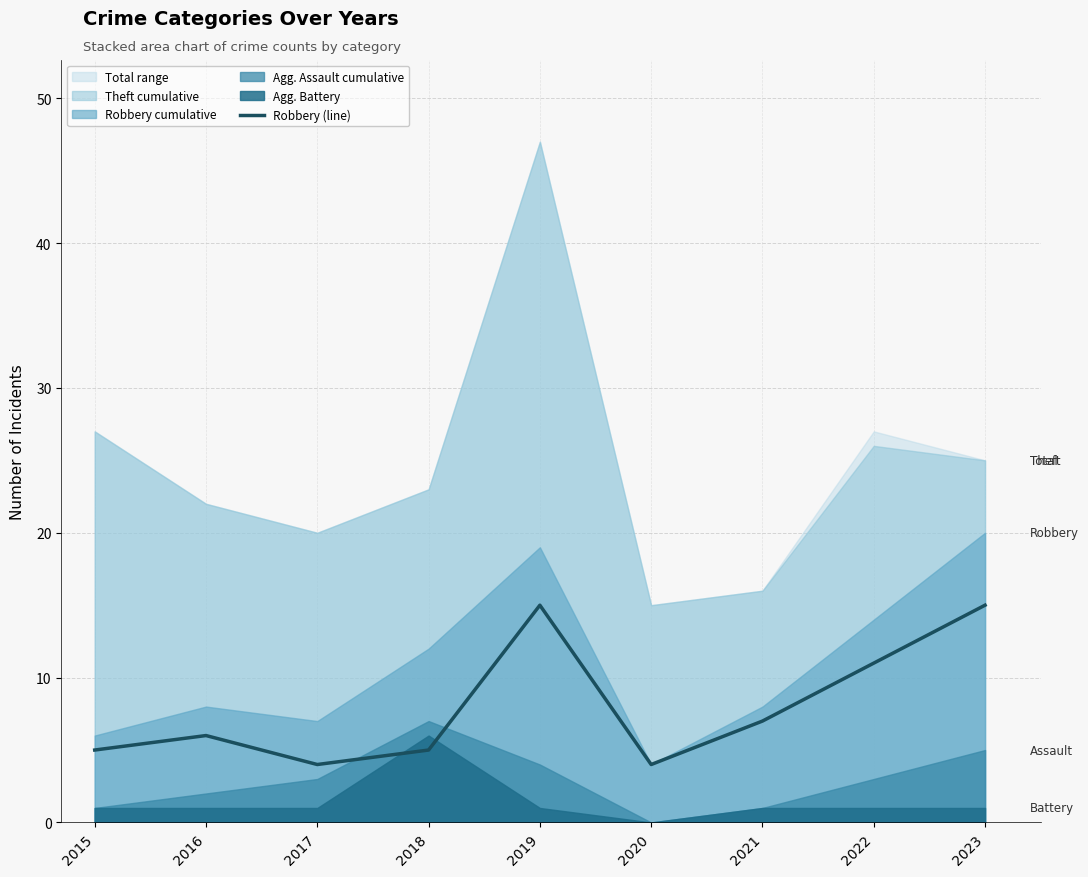

Where is the first local minimum?

2017